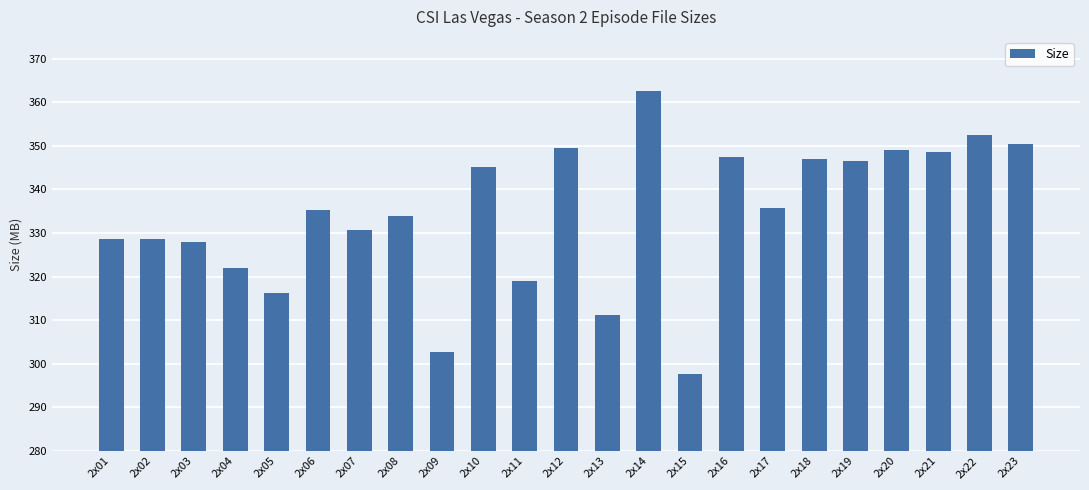

What is the maximum value shown in the chart?

362.5